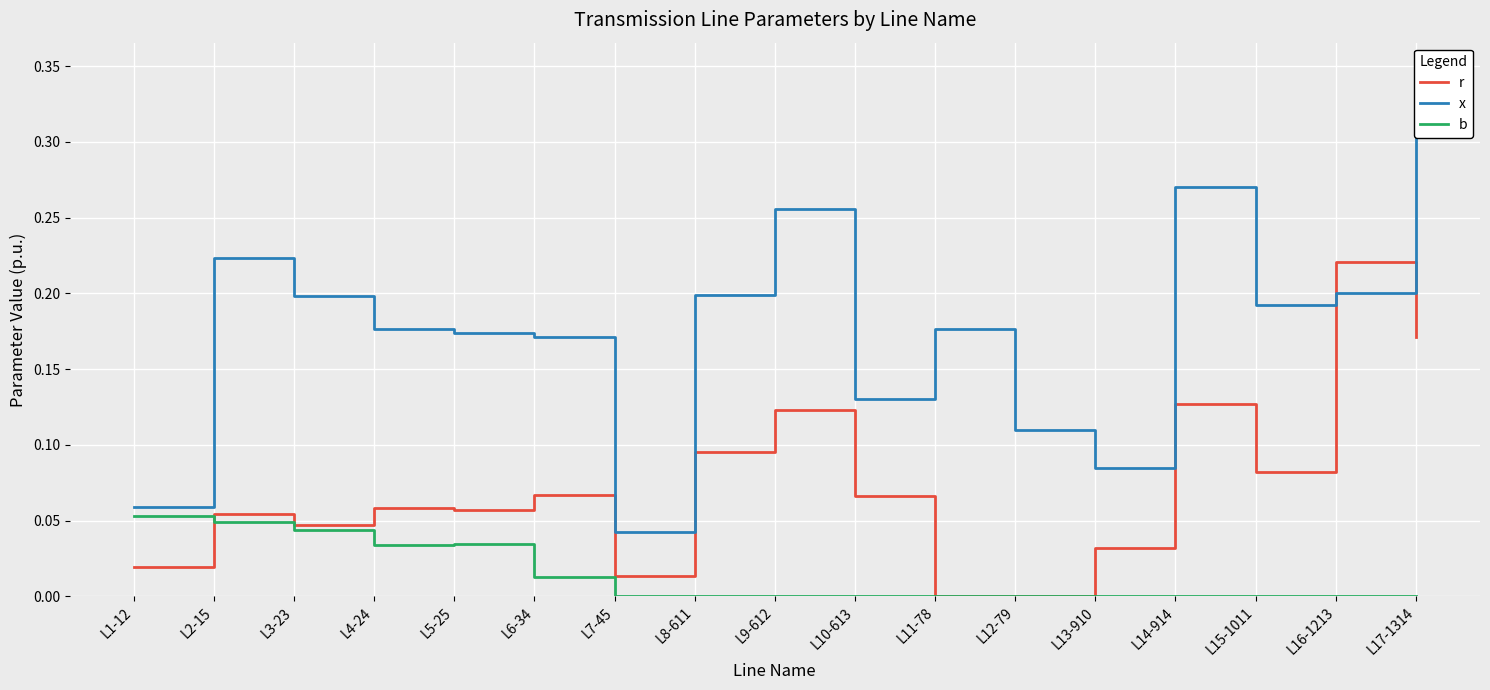

At which category does x reach its first local peak?

L2-15